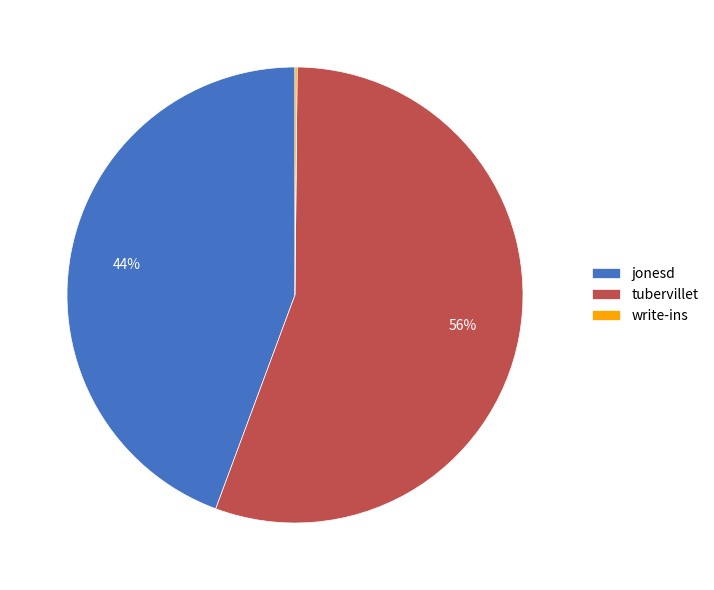

Which category accounts for the majority?

tubervillet